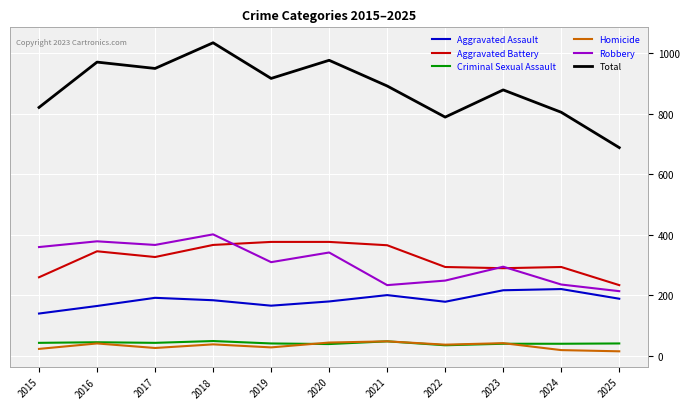

What is the average value of the Aggravated Battery series?

320